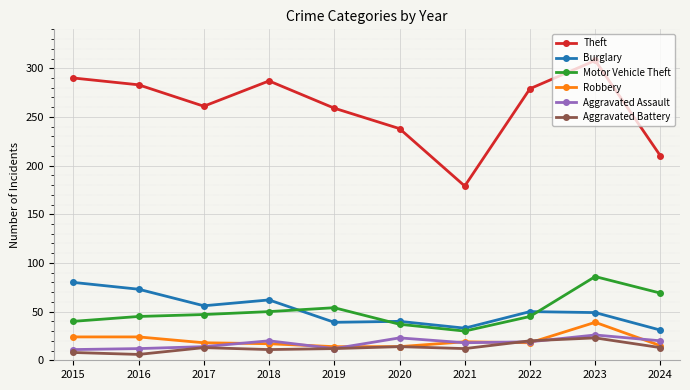

Count the number of categories in the chart.

10